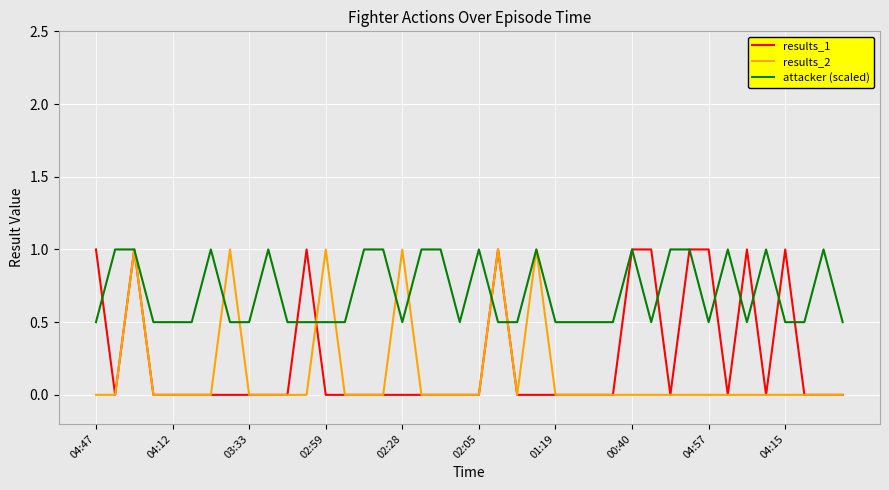

What is the maximum value for results_1?

1.0